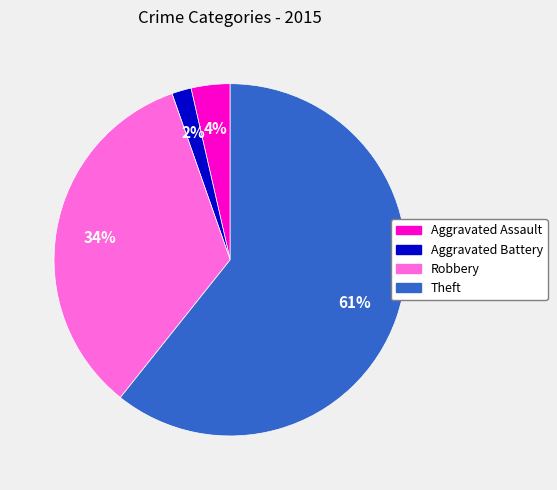

Approximately how many times larger is the value at Aggravated Assault compared to Aggravated Battery?

2.0